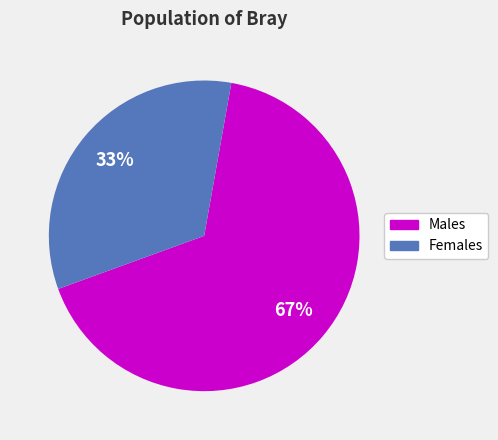

Does any single category account for the majority?

Yes